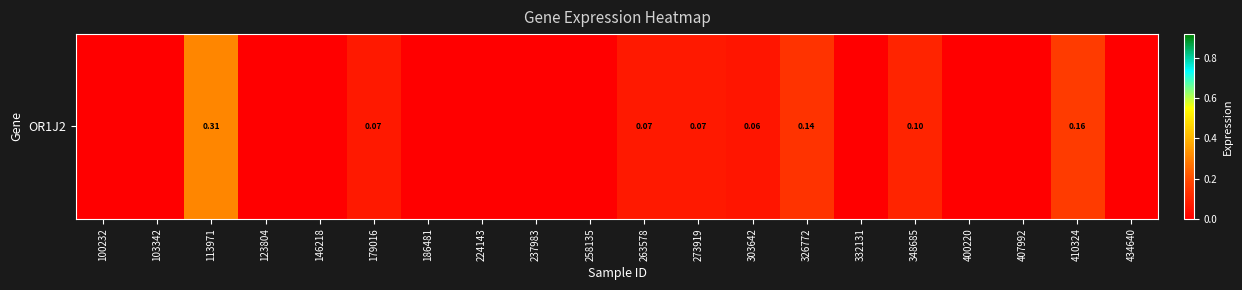

The value at 407992 is -0.2. True or false?

False